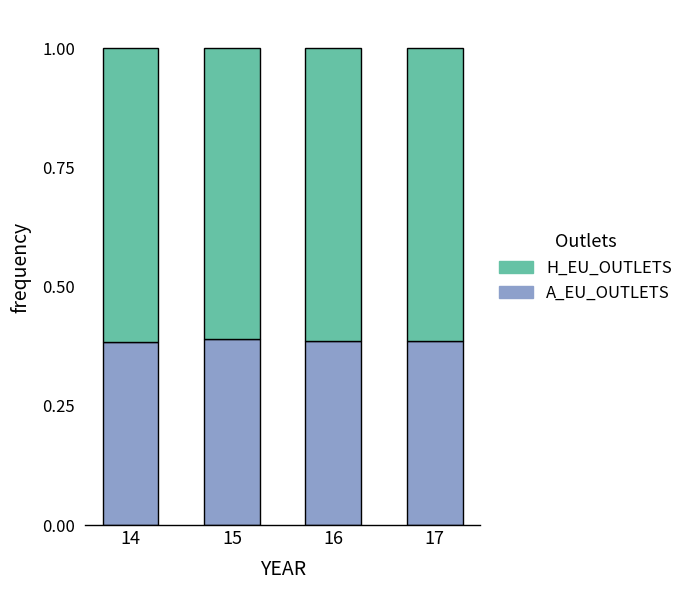

The value of A_EU_OUTLETS at 15 is 0.4. True or false?

True